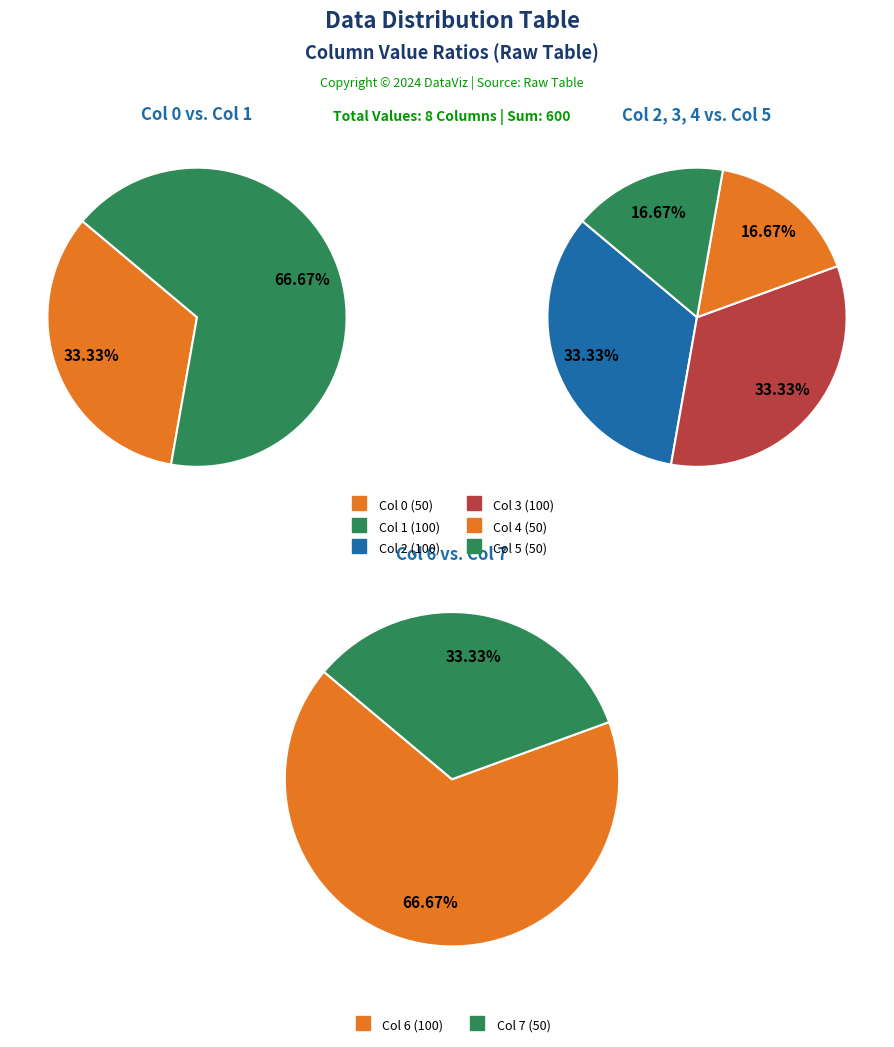

Which has a higher value, 2 or 6?

2